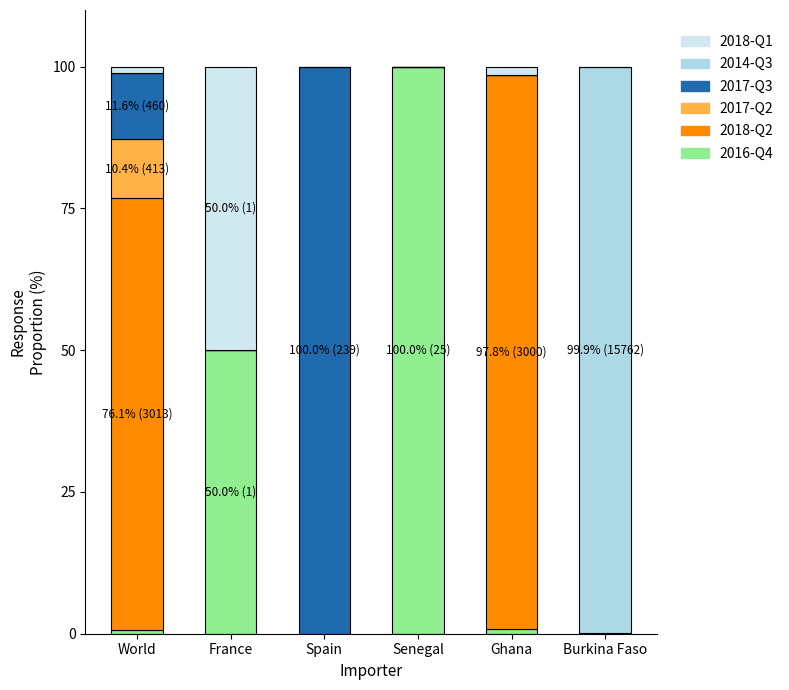

At how many categories does at least one series exceed 63?

5